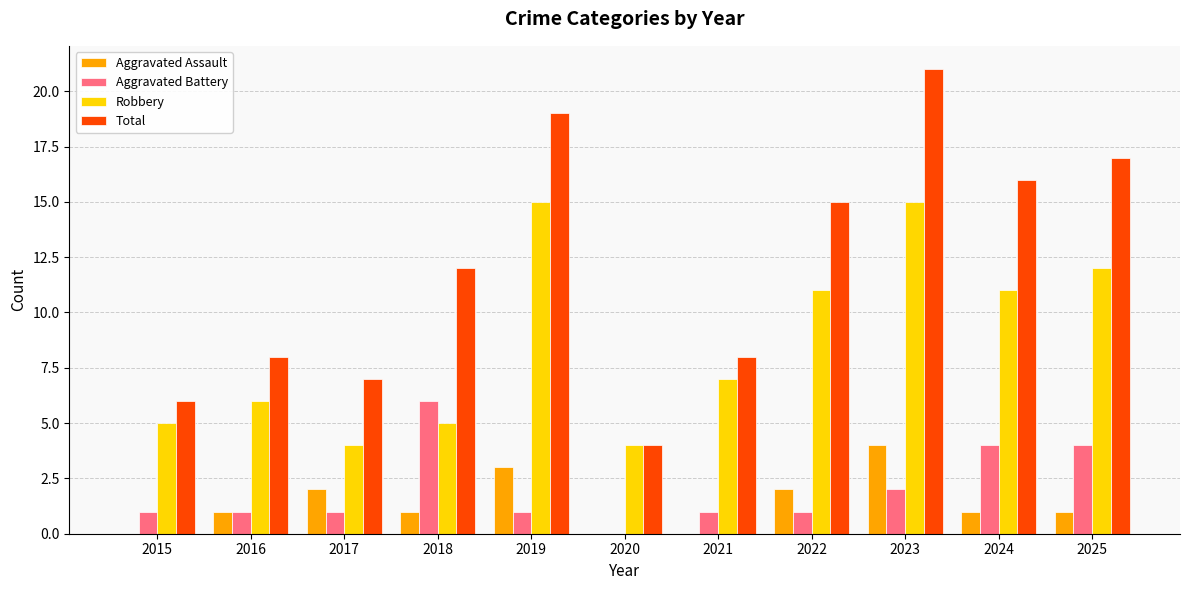

Which label corresponds to the largest value in the chart?

2023